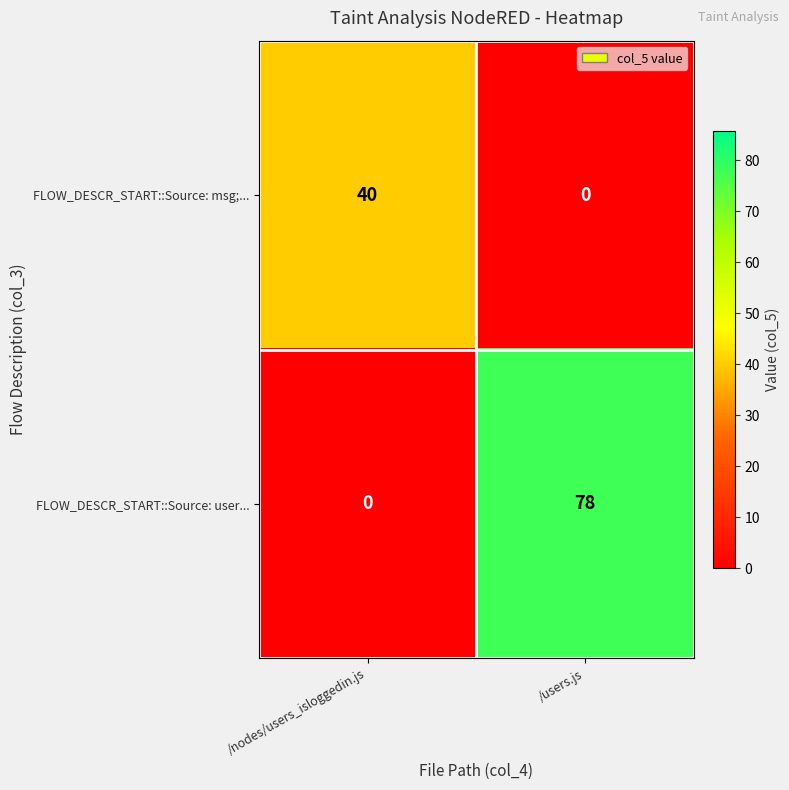

At which category is the sum across all series the highest?

/users.js